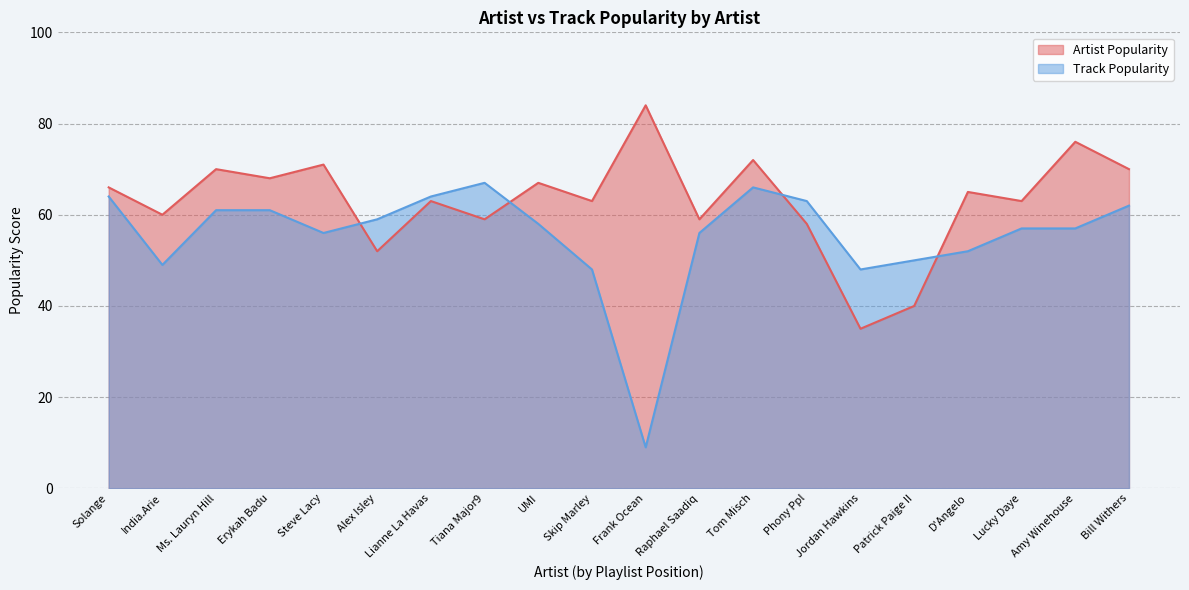

Which label corresponds to the largest value in the chart?

Frank Ocean